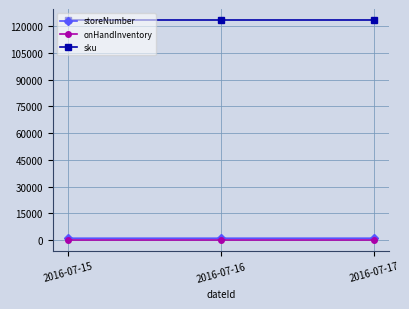

What is the greatest value displayed?

123456